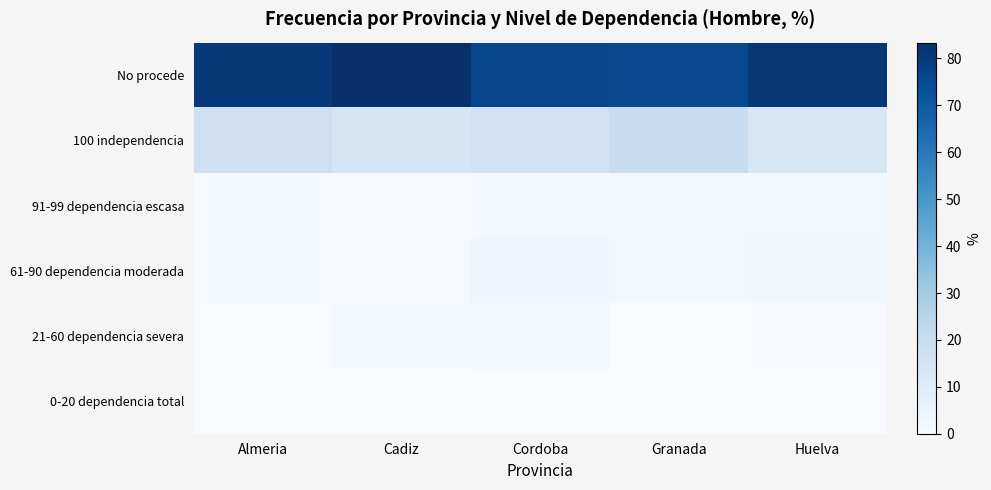

How many categories are shown in the chart?

5